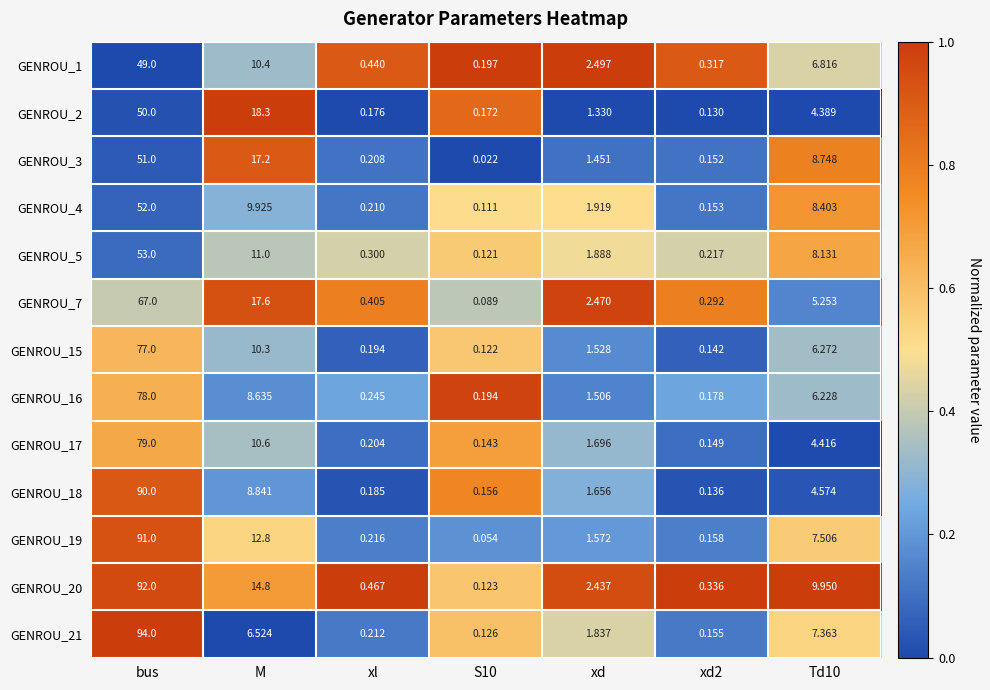

What is the total value across all series at Td10?

88.0